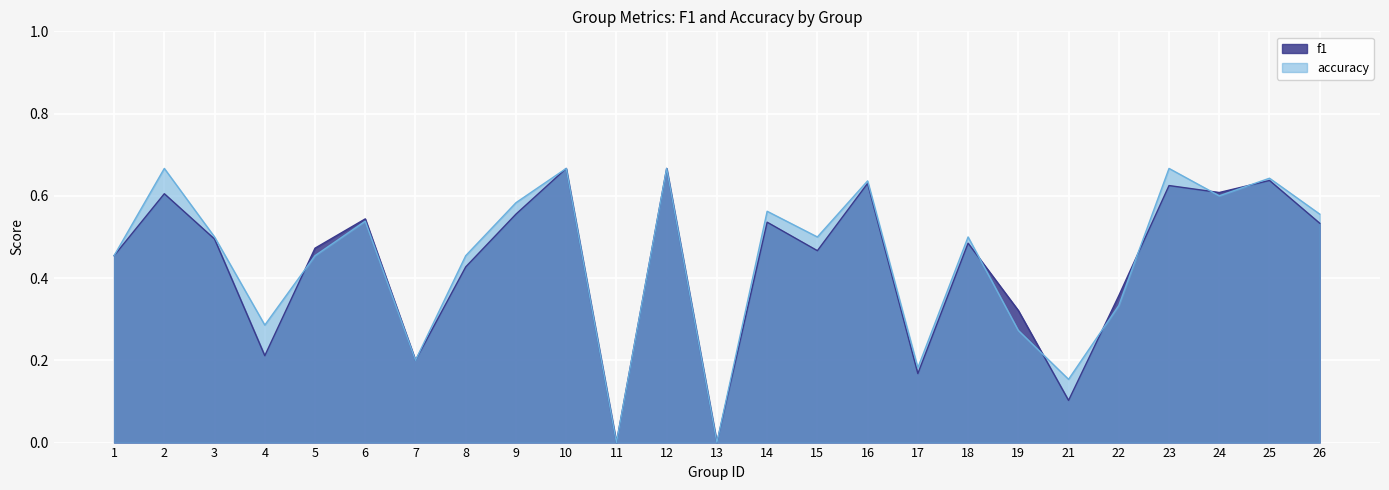

Reading right to left, list all the values displayed in this chart.

f1: 0.5	0.6	0.6	0.6	0.4	0.1	0.3	0.5	0.2	0.6	0.5	0.5	0.0	0.7	0.0	0.7	0.6	0.4	0.2	0.5	0.5	0.2	0.5	0.6	0.5
accuracy: 0.6	0.6	0.6	0.7	0.3	0.2	0.3	0.5	0.2	0.6	0.5	0.6	0.0	0.7	0.0	0.7	0.6	0.5	0.2	0.5	0.5	0.3	0.5	0.7	0.5